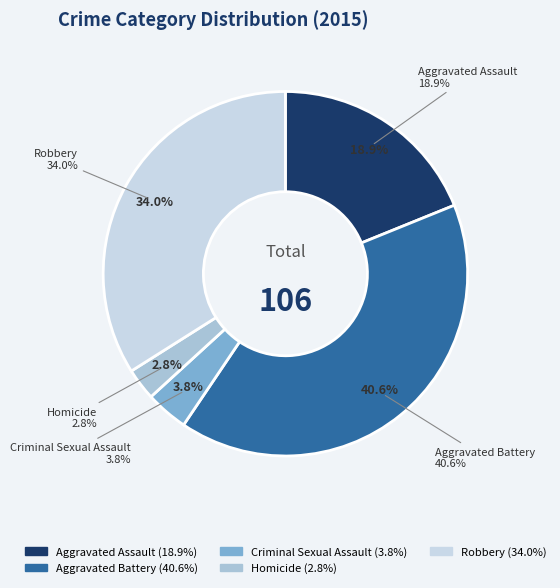

Count the number of slices in the pie.

5